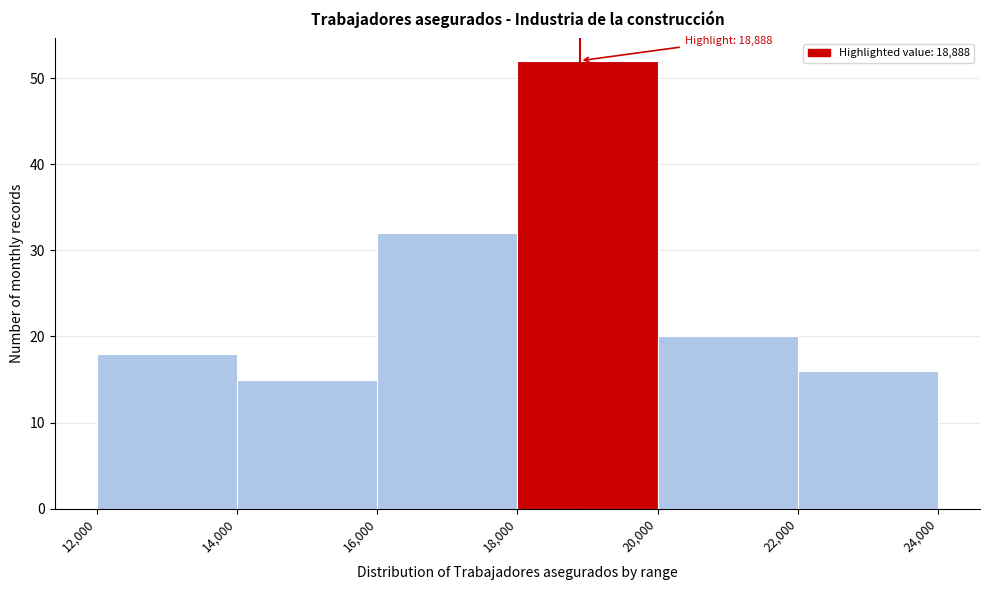

Which range on the x-axis has the tallest bar?

18,000 to 20,000